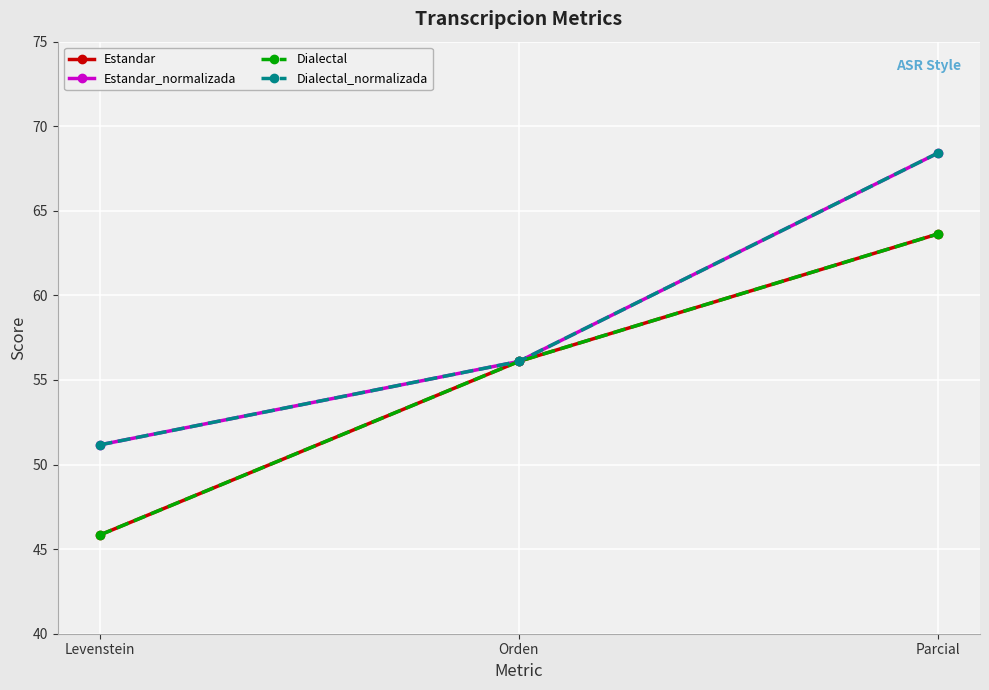

True or false: Dialectal_normalizada has a value of 16.0 at Orden.

False